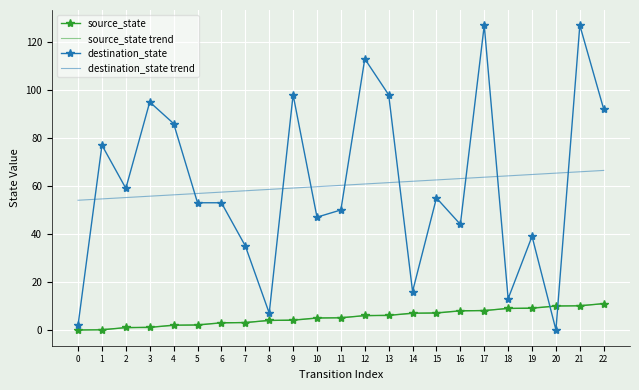

True or false: source_state and destination_state cross at least once.

True